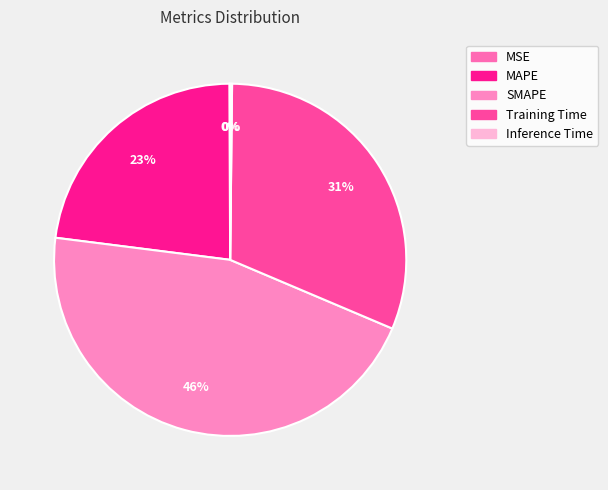

To the nearest percent, what is the average slice percentage?

20%